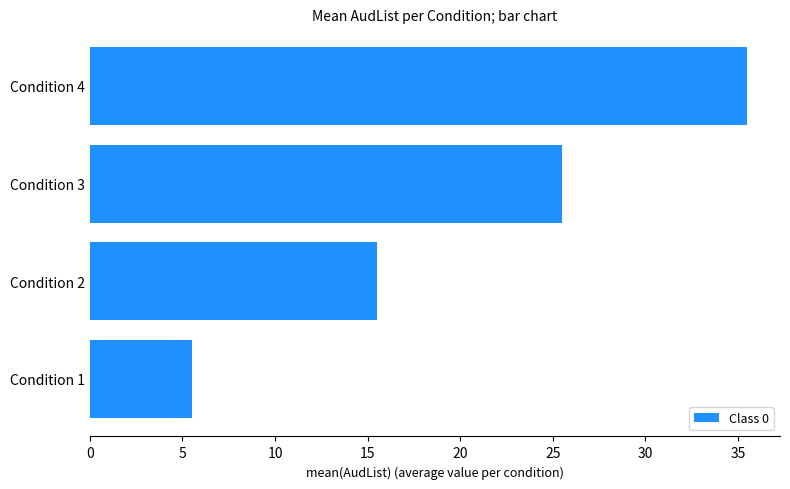

Reading top to bottom, what are all the values shown in this chart?

35.5	25.5	15.5	5.5